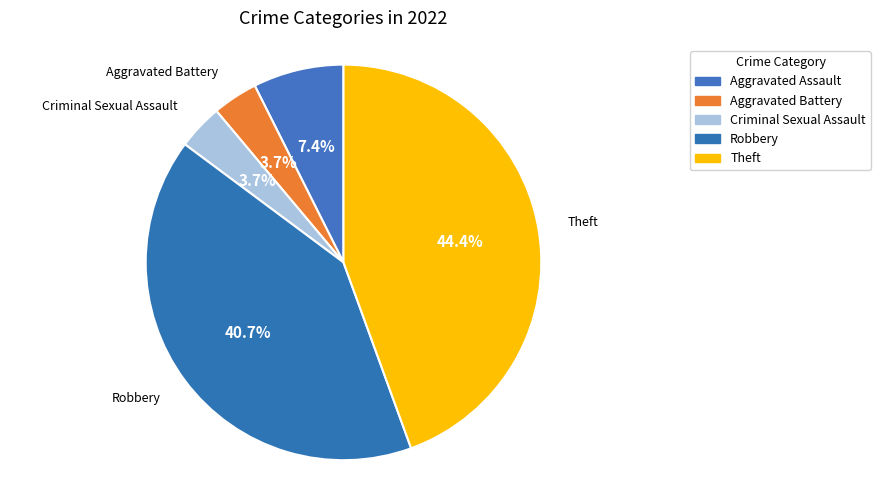

Count the number of slices in the pie.

5